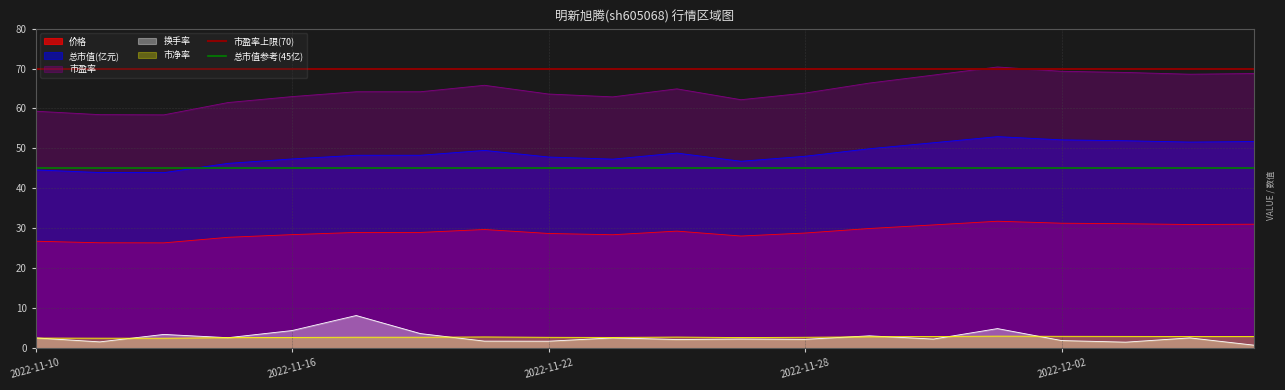

What is the value of the 市盈率上限(70) point at the 2nd from the left?

70